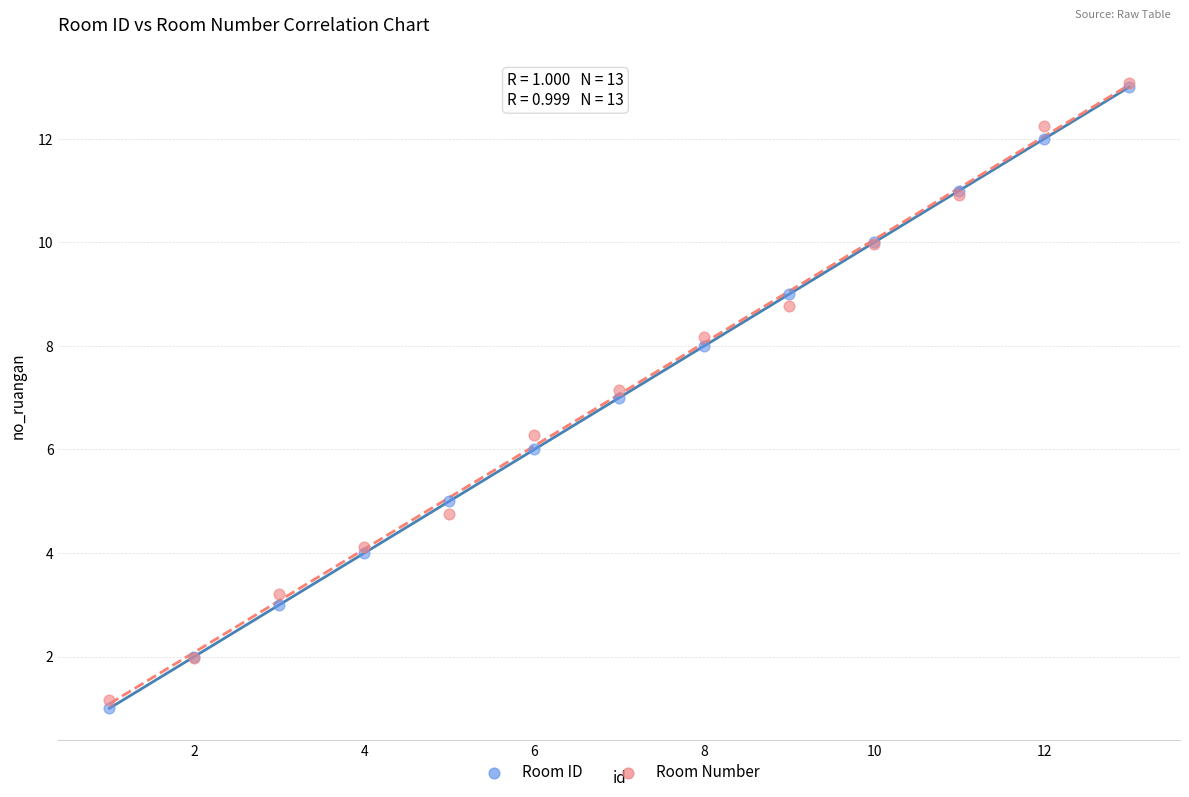

What are all the series names shown in the legend?

Room ID, Room Number